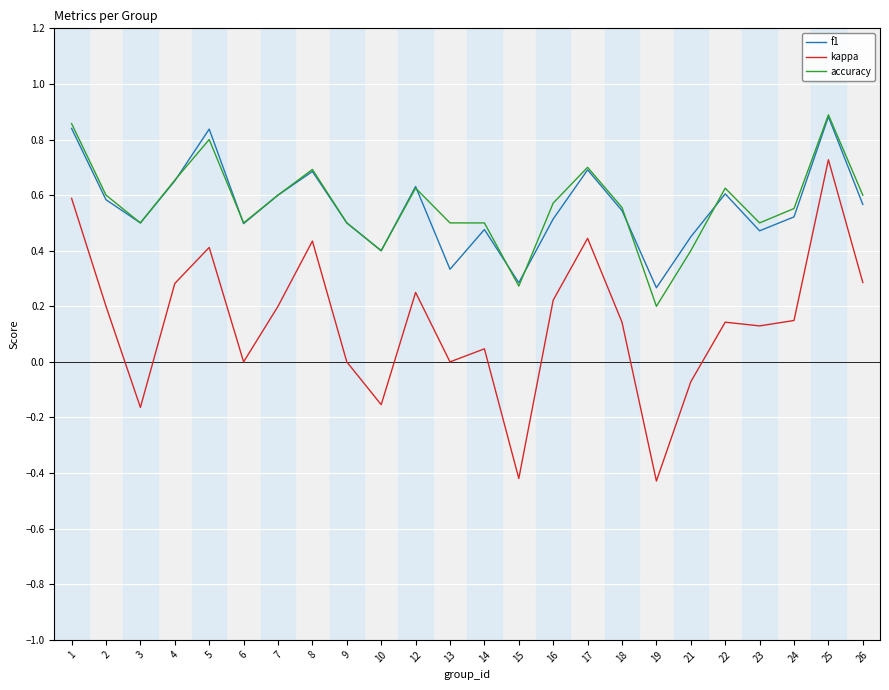

What are all the series names shown in the legend?

f1, kappa, accuracy